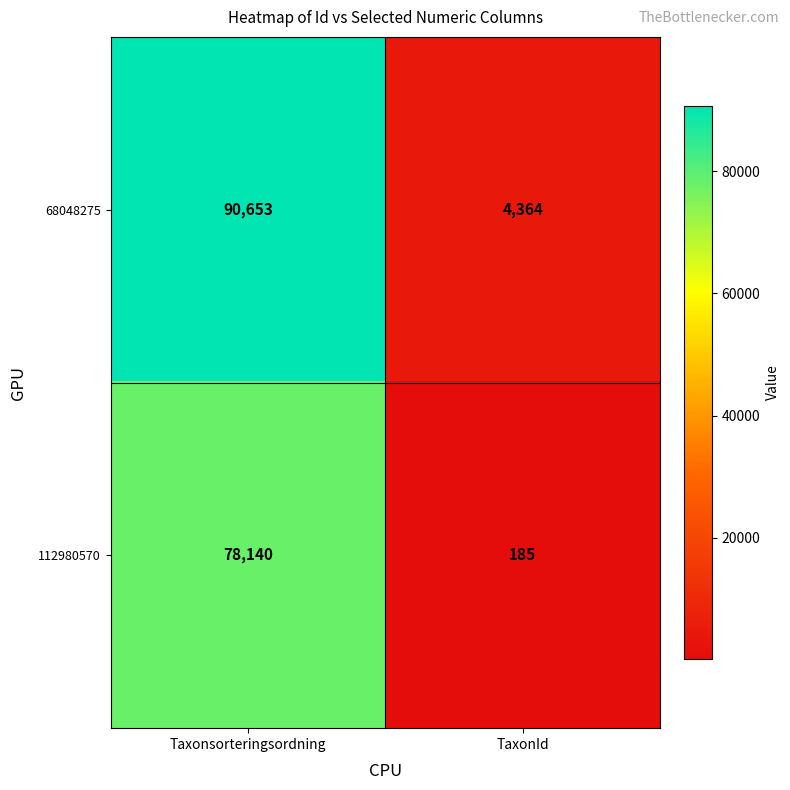

Reading left to right, list all the values displayed in this chart.

68048275: 90653	4364
112980570: 78140	185